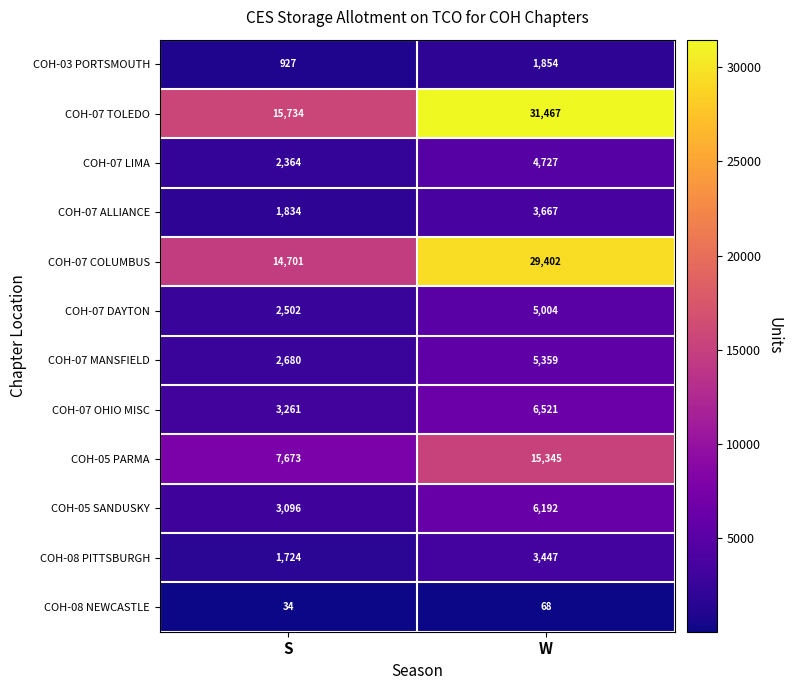

List the series in order of their peak value, highest first.

COH-07 TOLEDO, COH-07 COLUMBUS, COH-05 PARMA, COH-07 OHIO MISC, COH-05 SANDUSKY, COH-07 MANSFIELD, COH-07 DAYTON, COH-07 LIMA, COH-07 ALLIANCE, COH-08 PITTSBURGH, COH-03 PORTSMOUTH, COH-08 NEWCASTLE